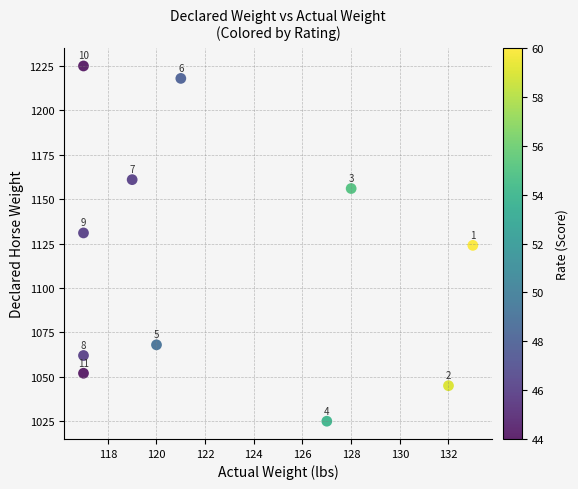

What Y value in the scatter plot is closest to 1125?

1124